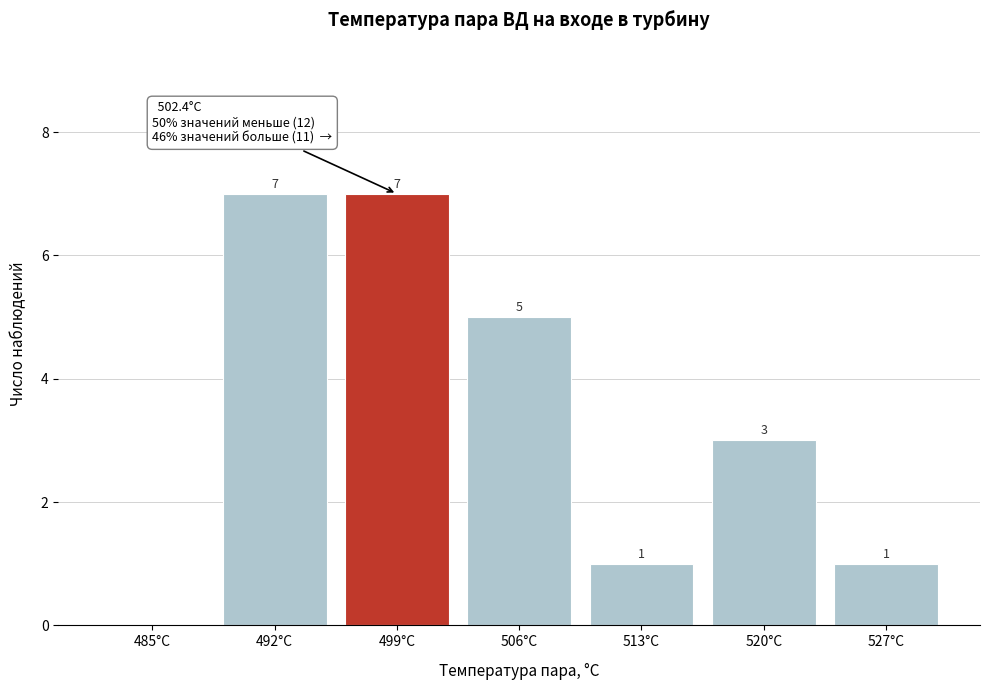

Reading left to right, list all the values displayed in this chart.

485°С=0	492°С=7	499°С=7	506°С=5	513°С=1	520°С=3	527°С=1